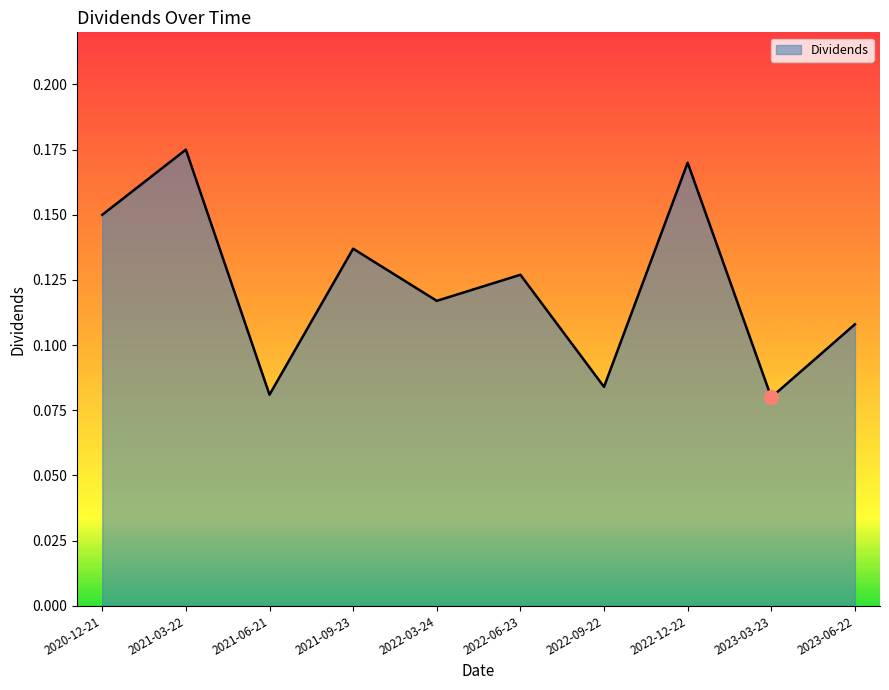

What is the sum of the values at 2023-03-23 and 2021-03-22?

0.3